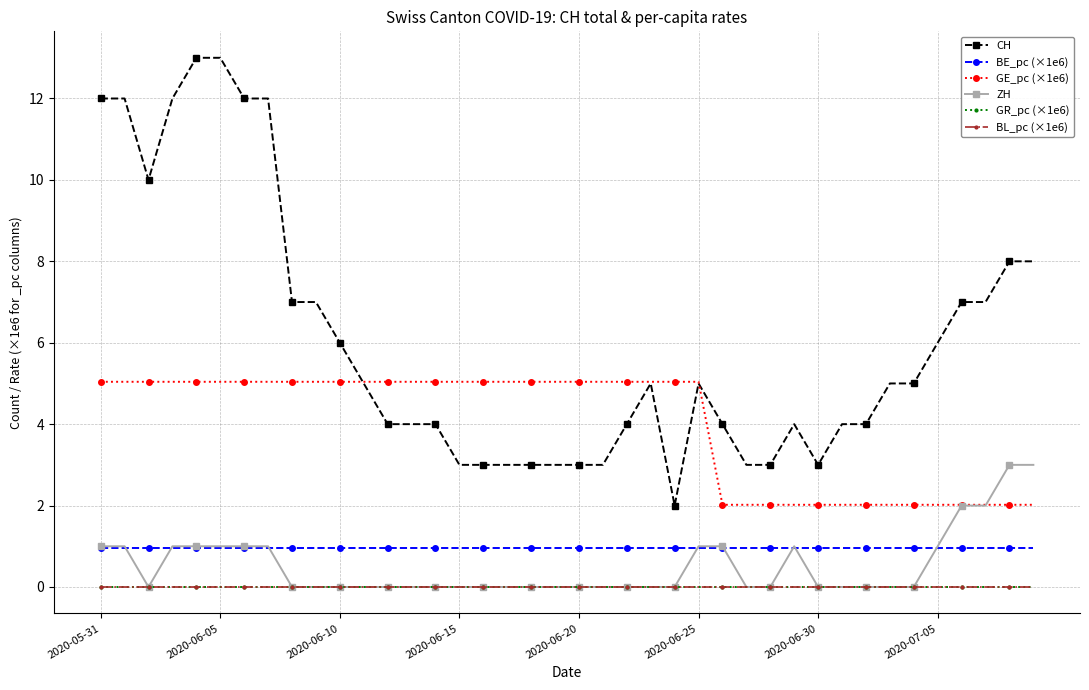

Does the chart have visible grid lines?

Yes